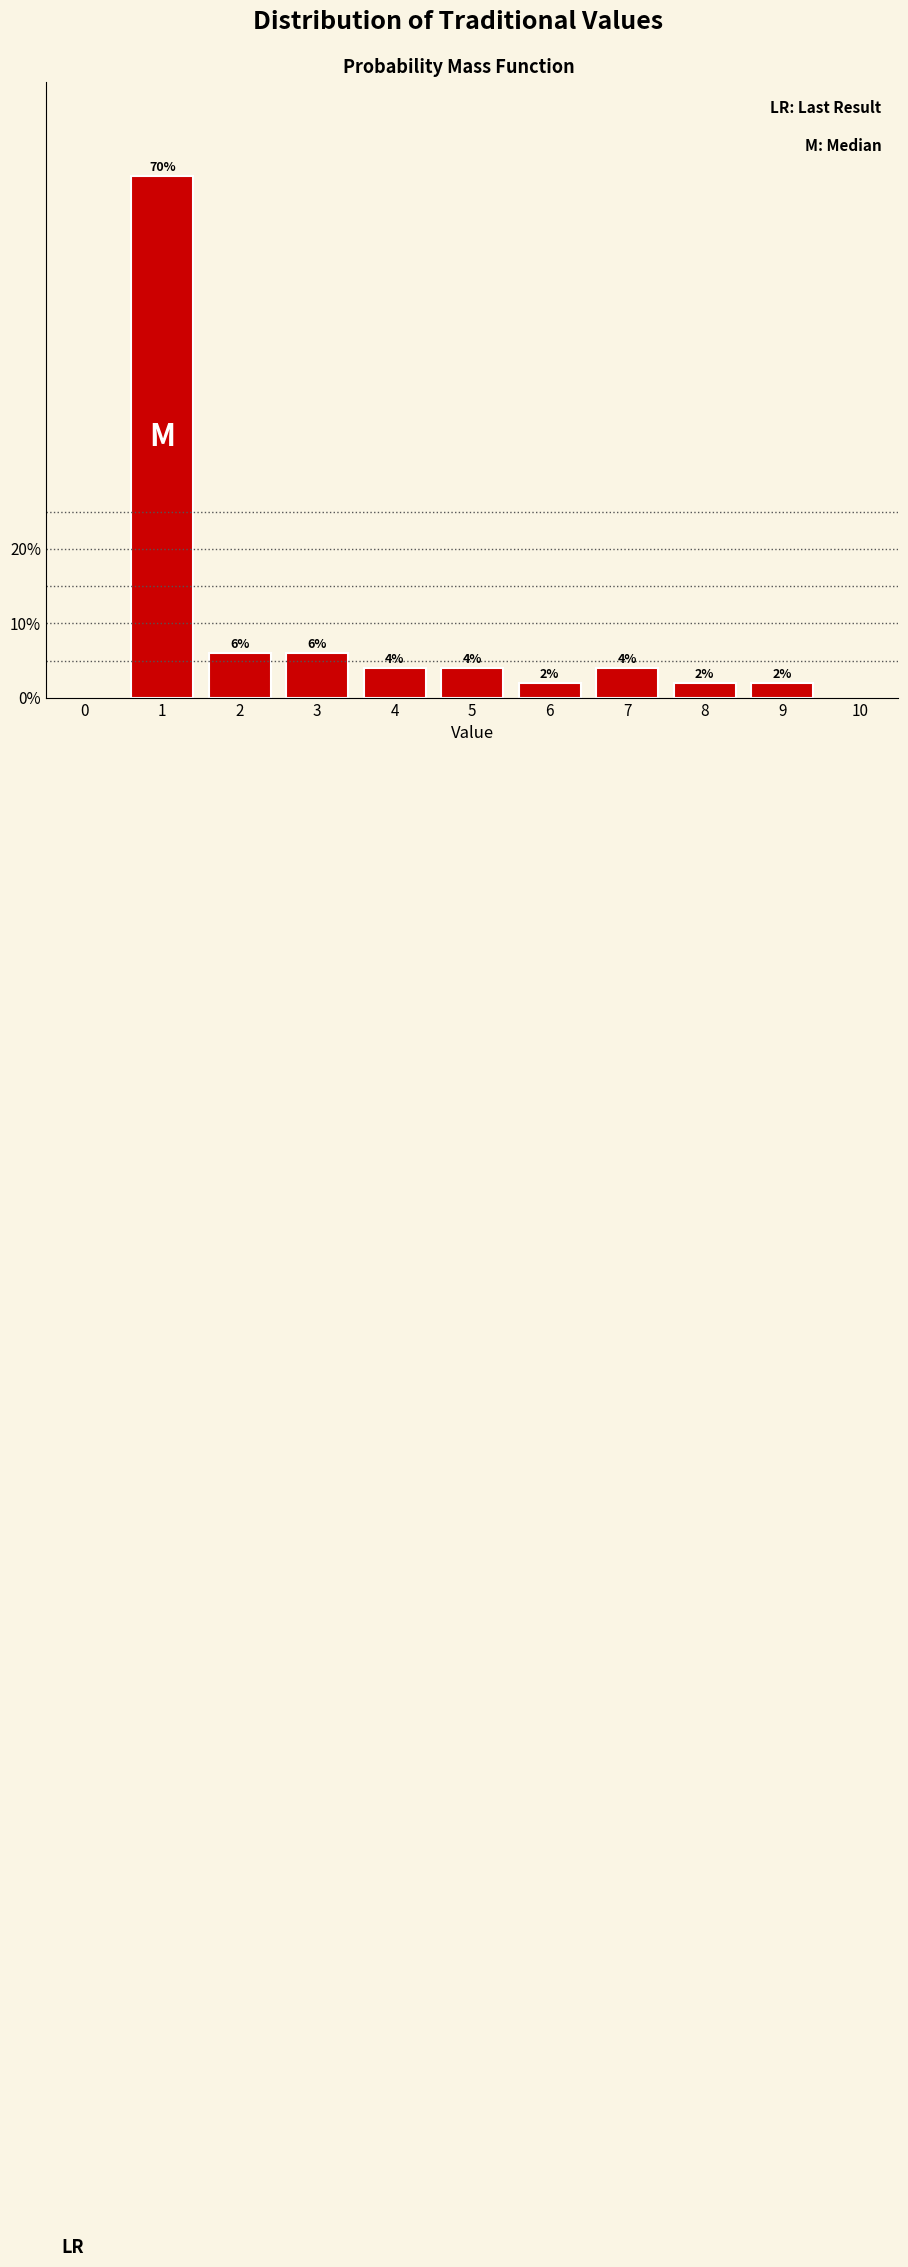

Reading right to left, what are all the values shown in this chart?

9=2	8=2	7=4	6=2	5=4	4=4	3=6	2=6	1=70